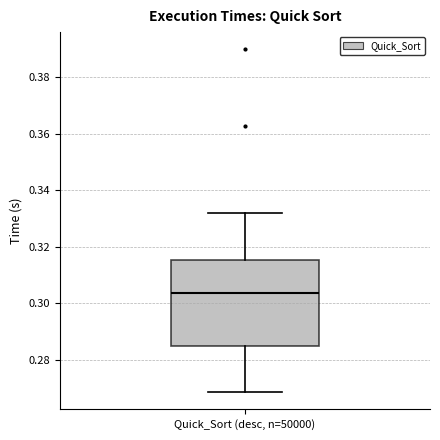

Transcribe this box plot: give where the median line is, the range the box spans, and where the two whiskers end, as read against the y-axis. The values are not printed on the chart, so give them approximately, as read against the axis.

median 0.304, box 0.284 to 0.316, whiskers 0.268 to 0.332